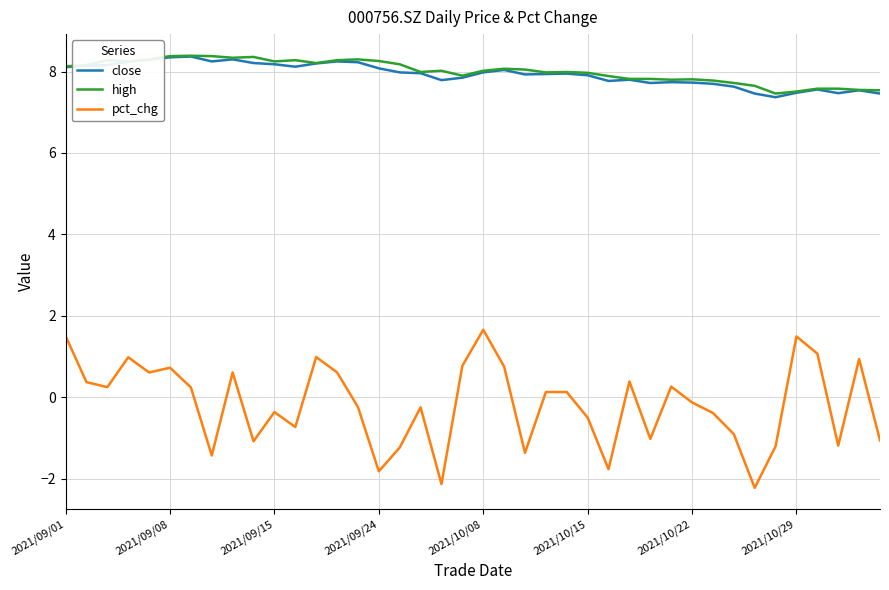

Which series has the widest spread of values?

pct_chg